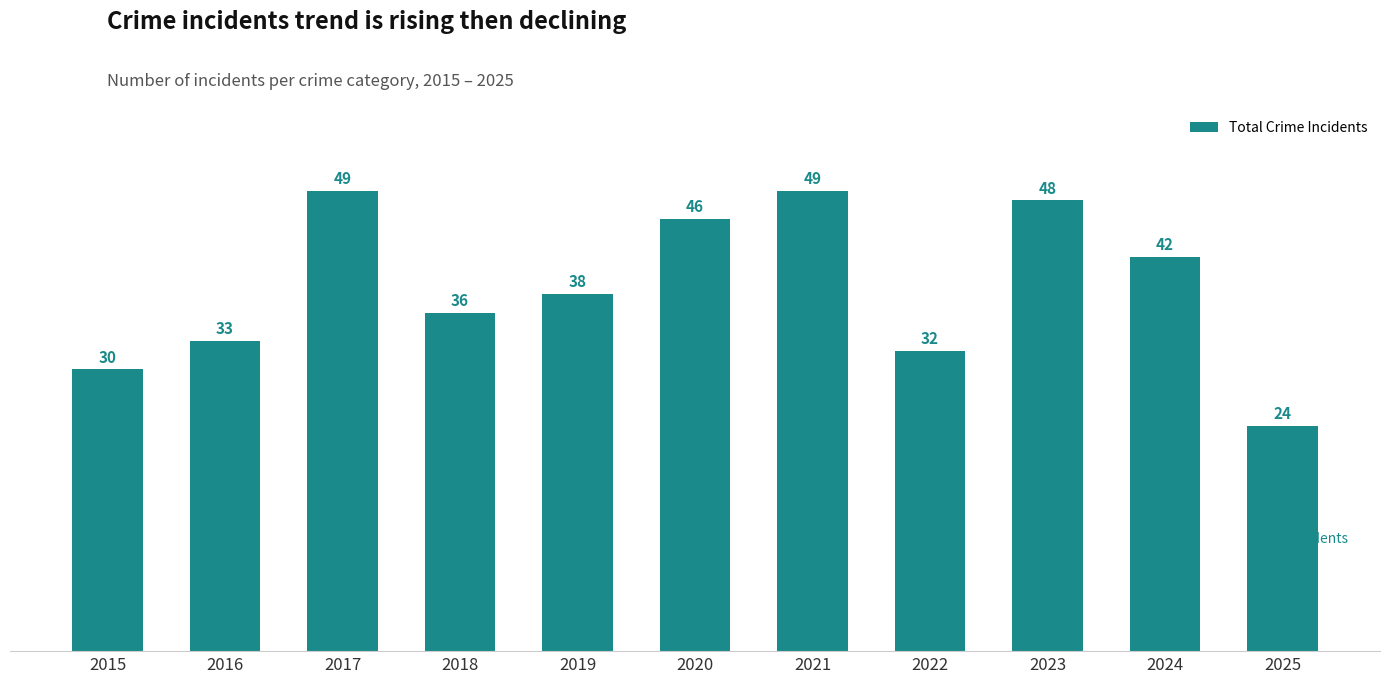

Does the chart contain stacked bars?

No